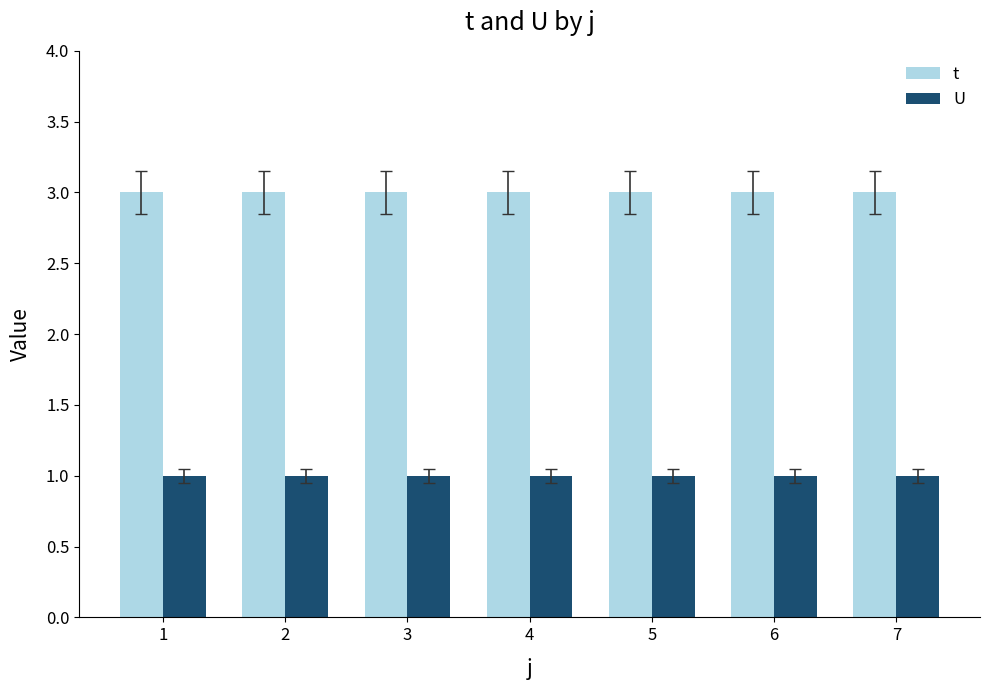

How many data points does each series have?

7